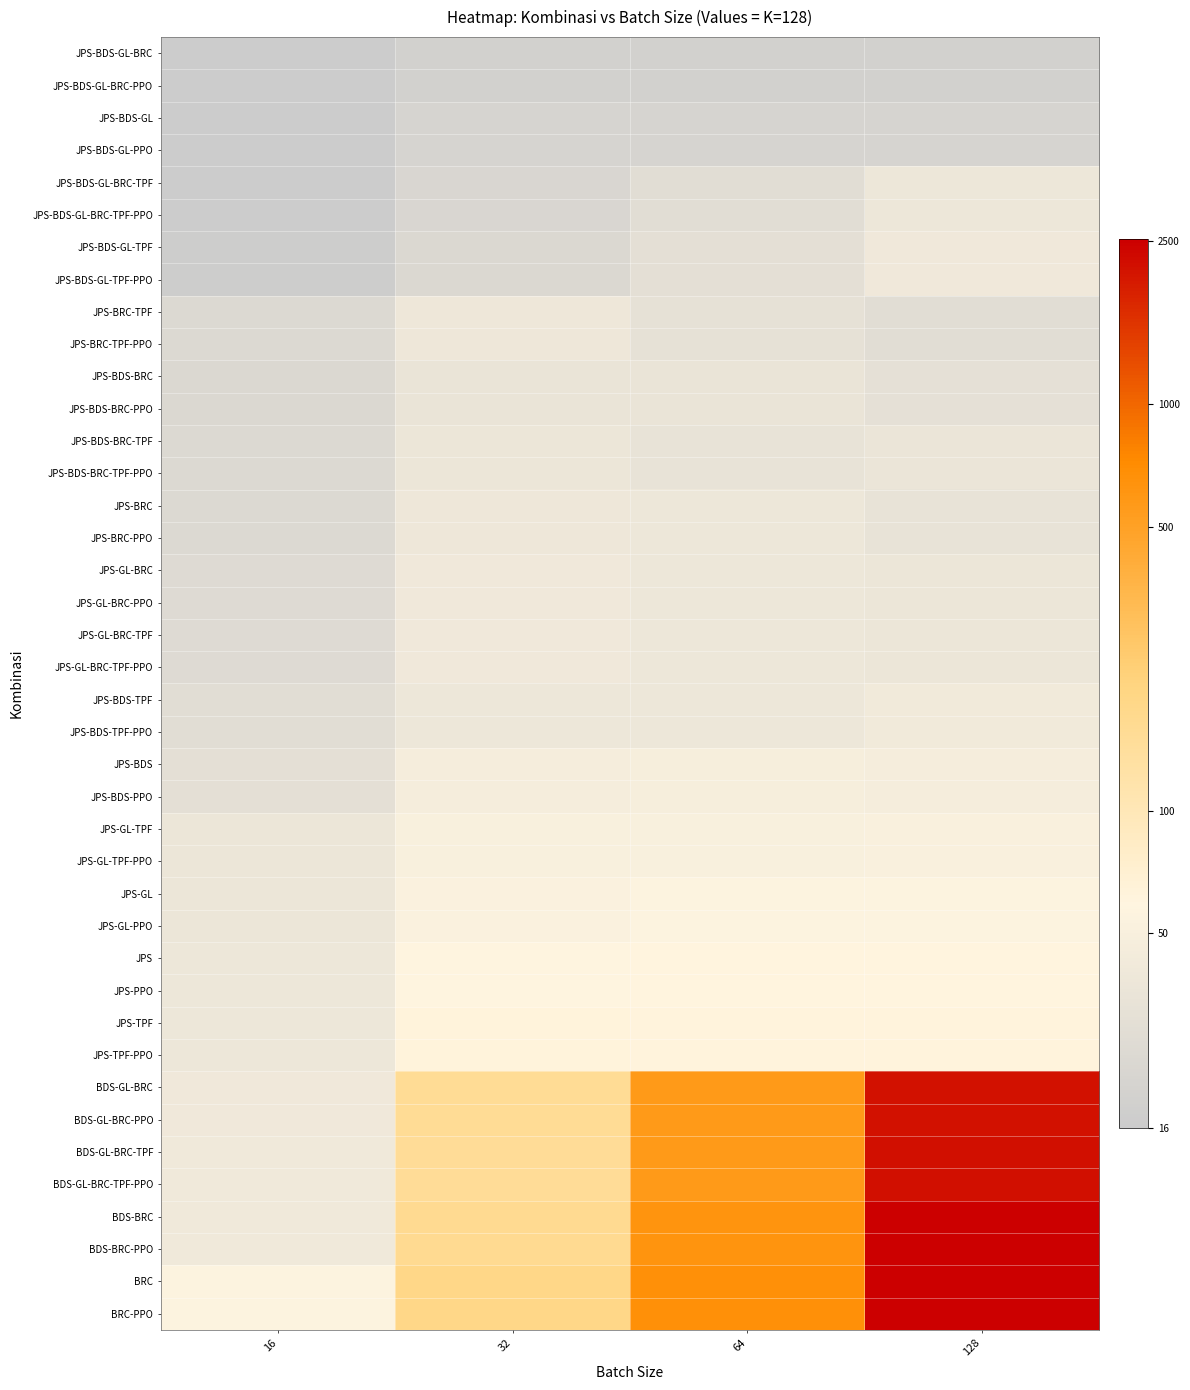

Rank the series by their maximum value, from highest to lowest.

BRC, BRC-PPO, BDS-BRC, BDS-BRC-PPO, BDS-GL-BRC-TPF, BDS-GL-BRC-TPF-PPO, BDS-GL-BRC, BDS-GL-BRC-PPO, JPS-TPF, JPS-TPF-PPO, JPS, JPS-PPO, JPS-GL, JPS-GL-PPO, JPS-GL-TPF, JPS-GL-TPF-PPO, JPS-BDS, JPS-BDS-PPO, JPS-BDS-TPF, JPS-BDS-TPF-PPO, JPS-BDS-GL-TPF, JPS-BDS-GL-TPF-PPO, JPS-GL-BRC, JPS-GL-BRC-PPO, JPS-GL-BRC-TPF, JPS-GL-BRC-TPF-PPO, JPS-BRC-TPF, JPS-BRC-TPF-PPO, JPS-BRC, JPS-BRC-PPO, JPS-BDS-GL-BRC-TPF, JPS-BDS-GL-BRC-TPF-PPO, JPS-BDS-BRC-TPF, JPS-BDS-BRC-TPF-PPO, JPS-BDS-BRC, JPS-BDS-BRC-PPO, JPS-BDS-GL, JPS-BDS-GL-PPO, JPS-BDS-GL-BRC, JPS-BDS-GL-BRC-PPO